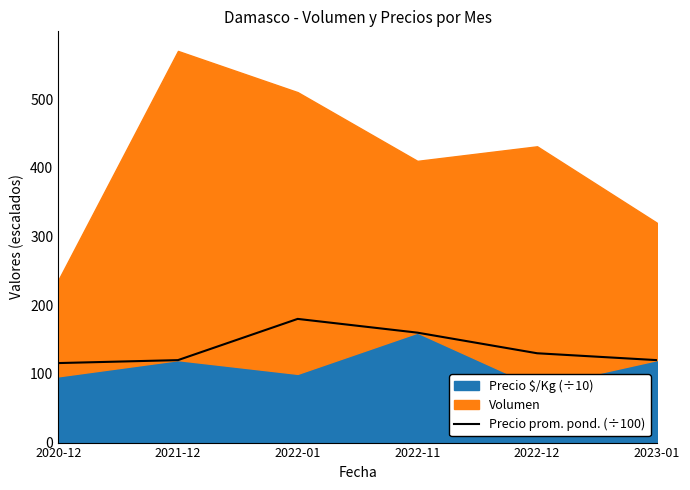

Approximately how many times larger is the value at 2020-12 compared to 2021-12?

1.0